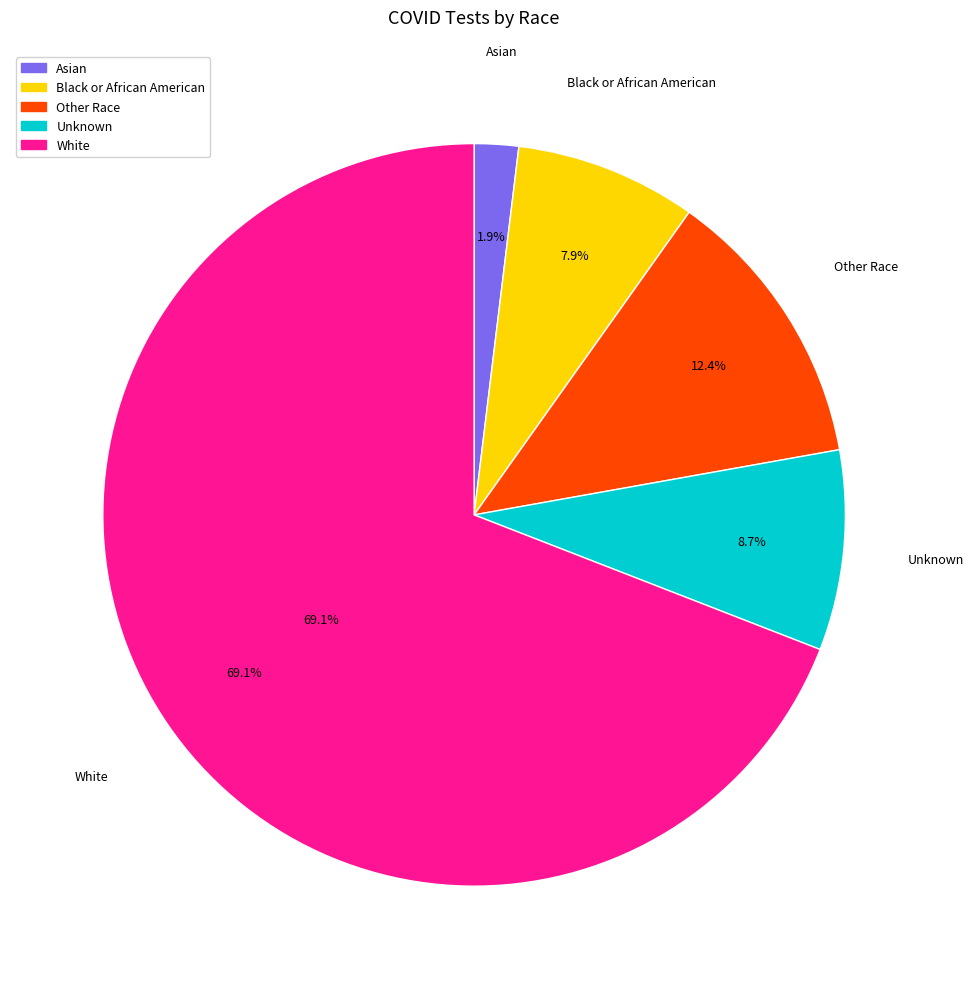

What percentage is the Unknown slice, to the nearest percent?

9%